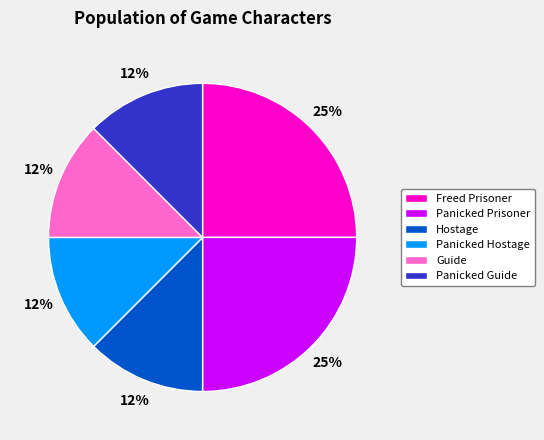

Approximately how many times larger is the value at Panicked Prisoner compared to Freed Prisoner?

1.0